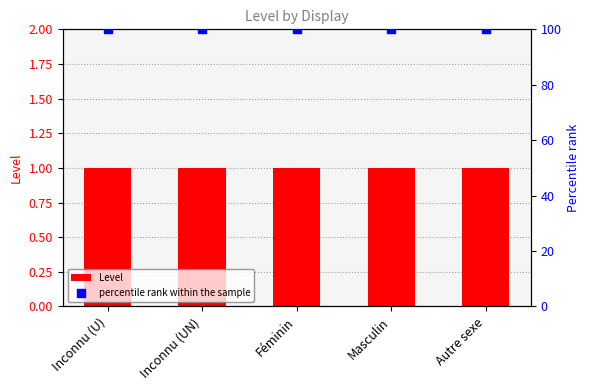

Which series has the largest Y range (max minus min)?

Level